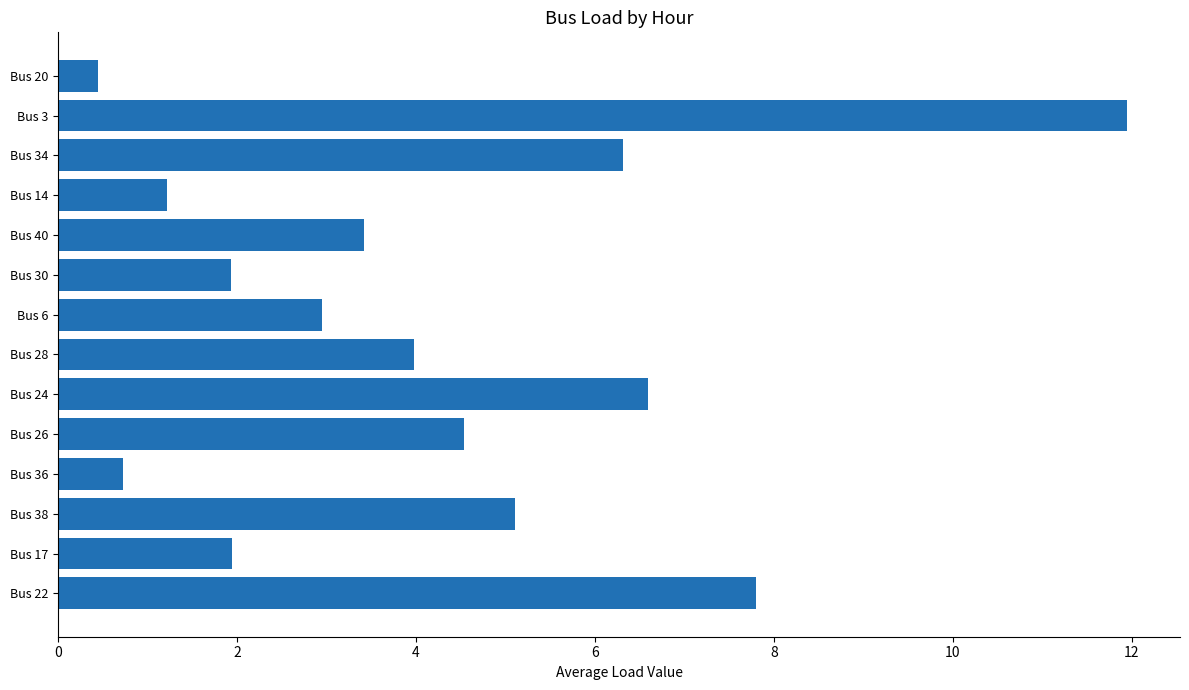

What is the difference between the second highest and minimum values?

7.4